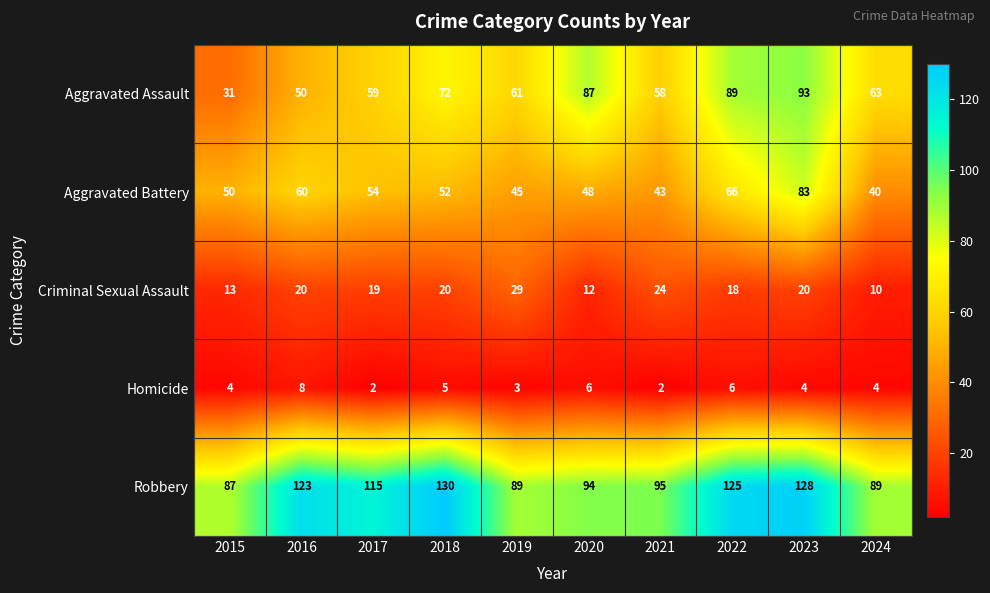

At how many categories does at least one series exceed 71?

10